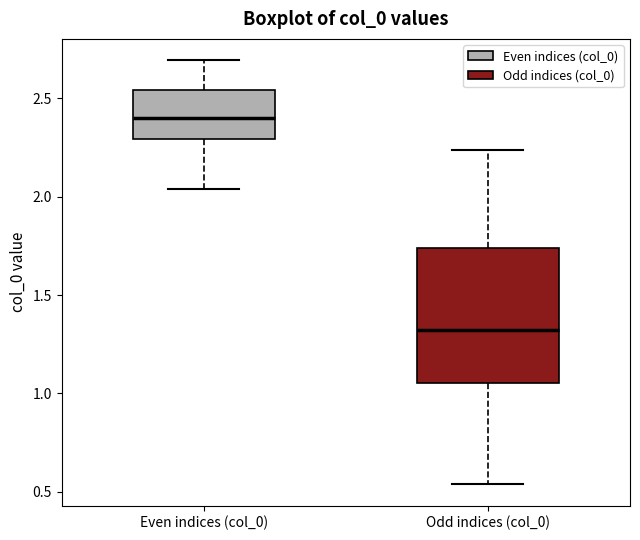

Which box's median line is the highest?

Even indices (col_0)